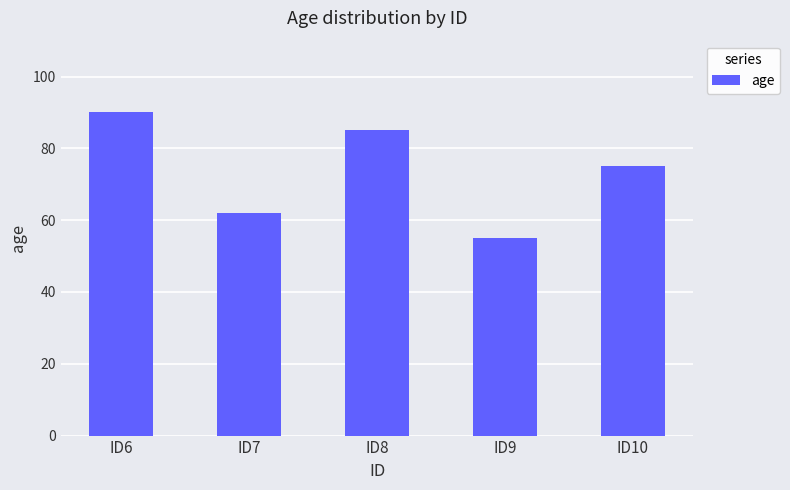

Which category has the highest value across all series?

ID6